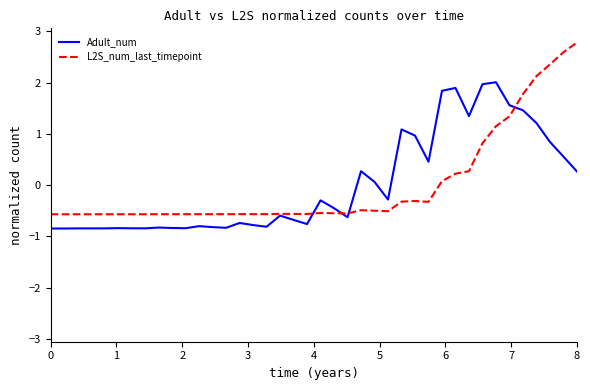

What is the minimum value for Adult_num?

-0.8